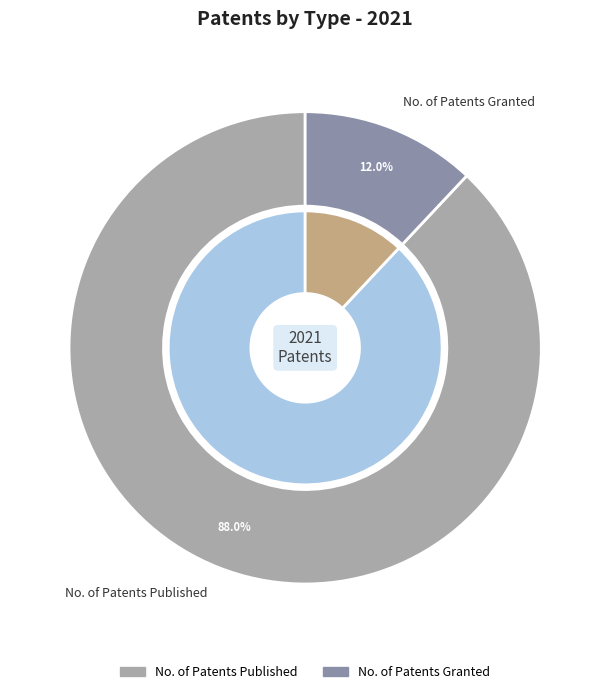

Rank the categories by value from lowest to highest.

No. of Patents Granted, No. of Patents Published